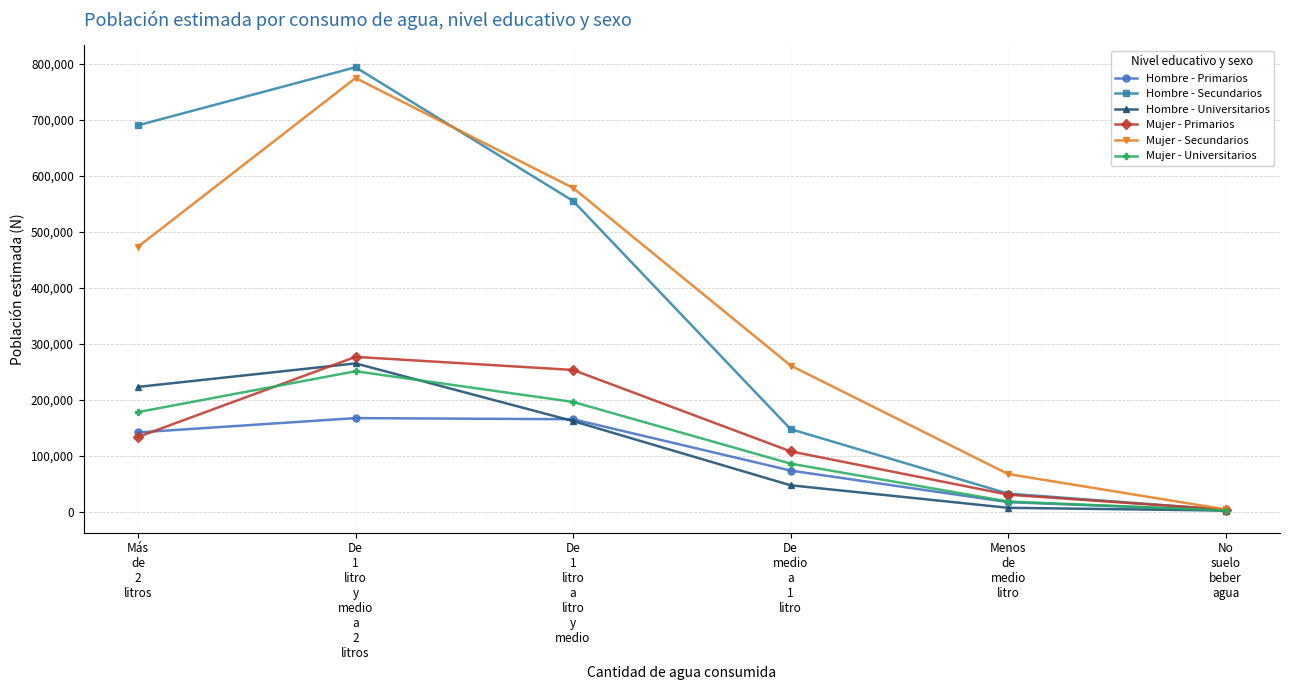

What is the sum of all Hombre - Primarios values?

570810